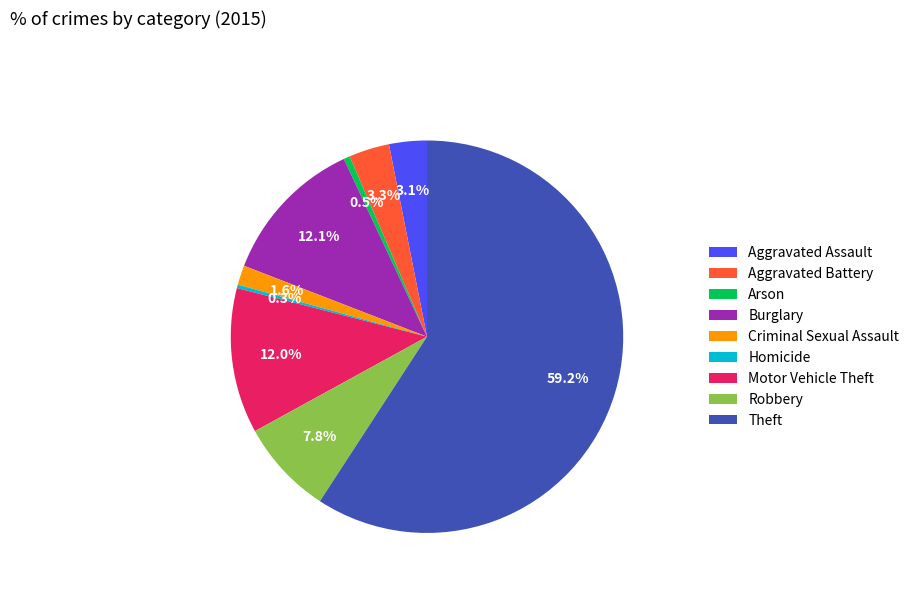

Which slice represents more than half of the pie?

Theft